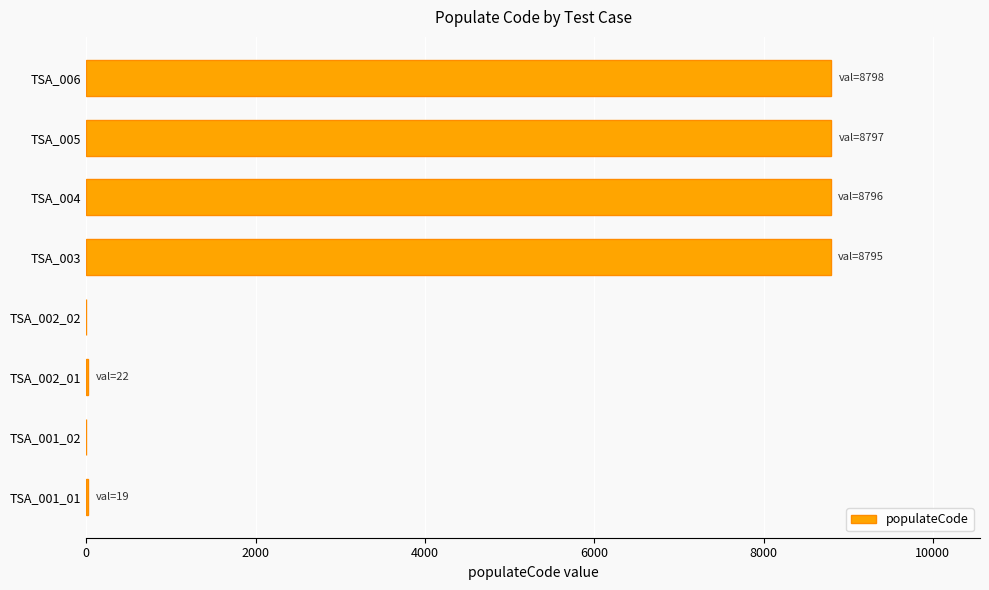

What is the change in value from TSA_002_02 to TSA_003?

+8795